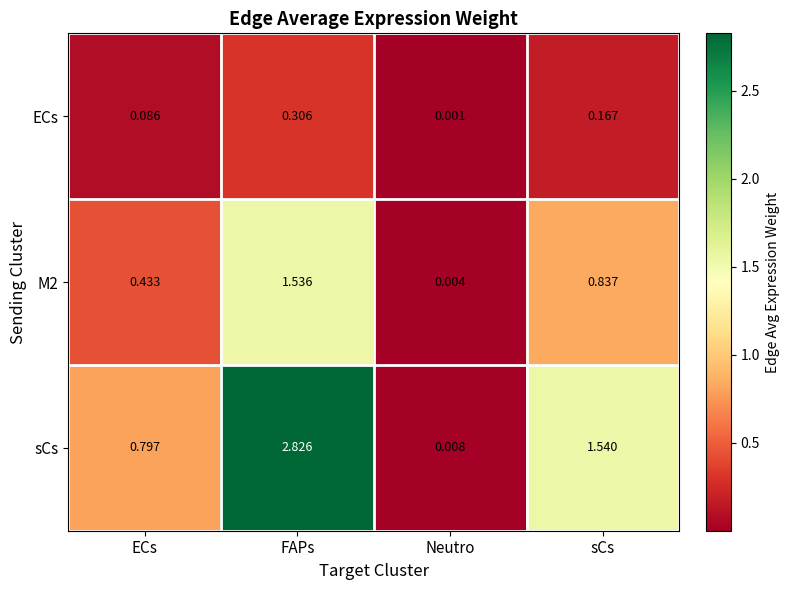

Which category has the lowest value in the ECs series?

Neutro